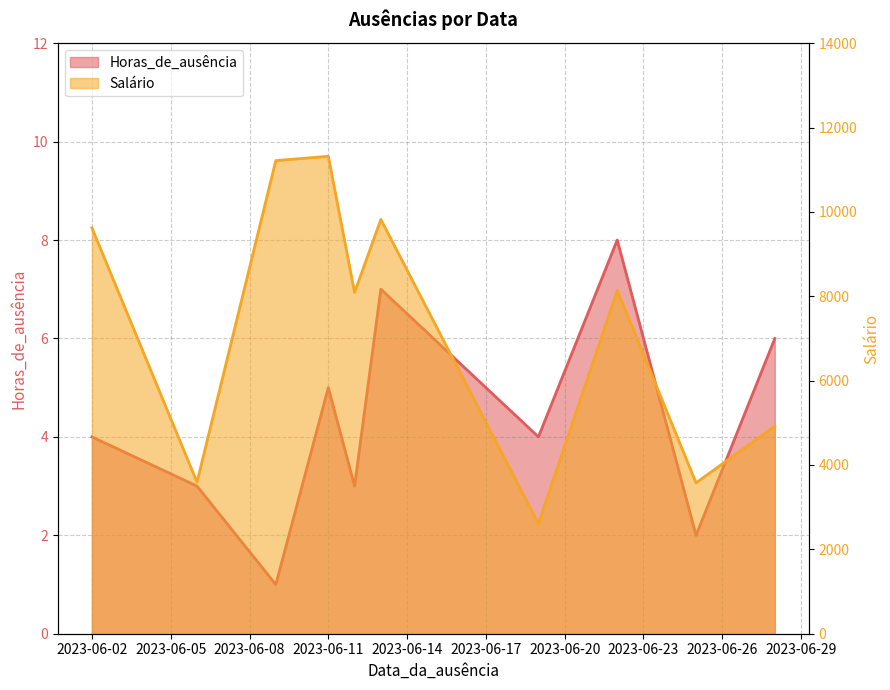

At which category does Salário reach its first local peak?

2023-06-11